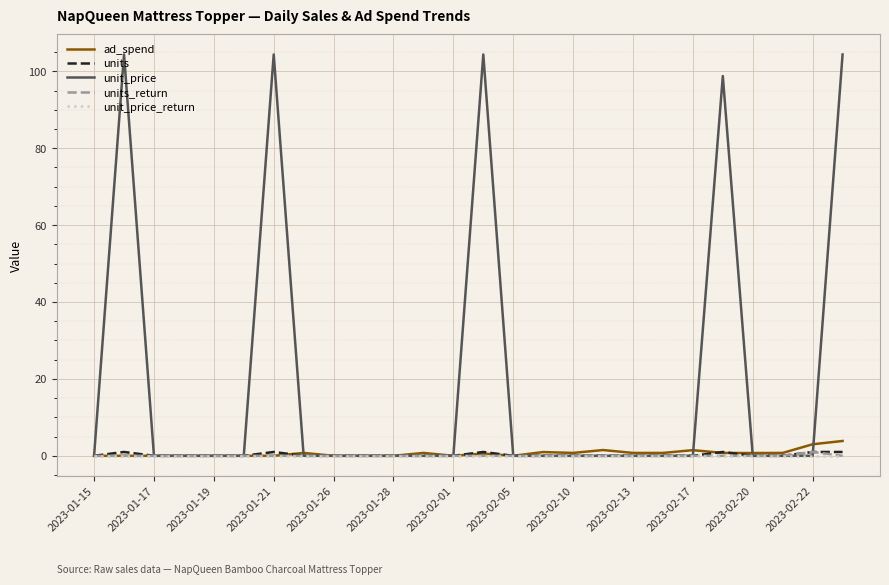

Which series has the widest spread of values?

unit_price